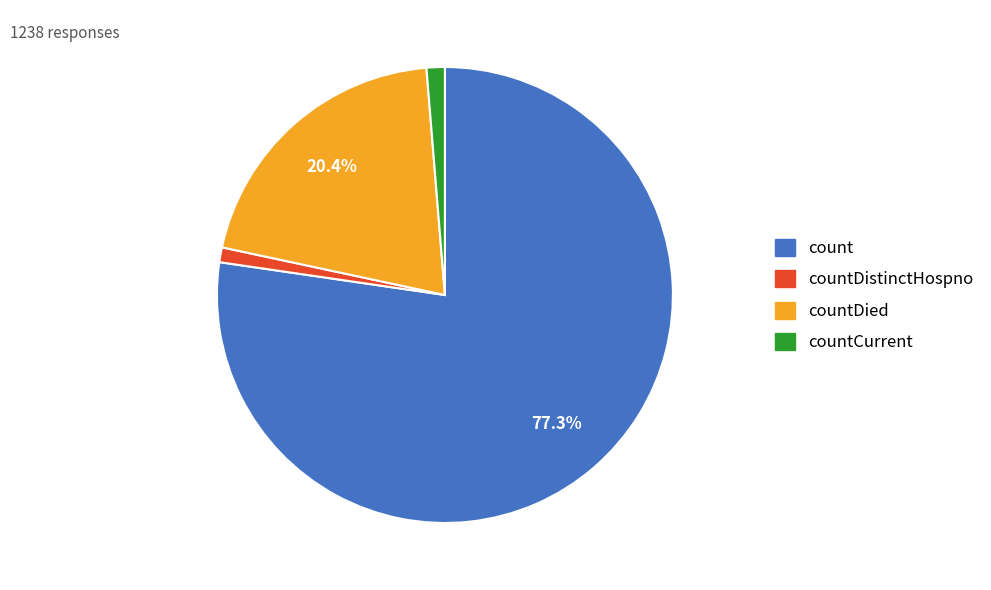

Does any single category account for the majority?

Yes